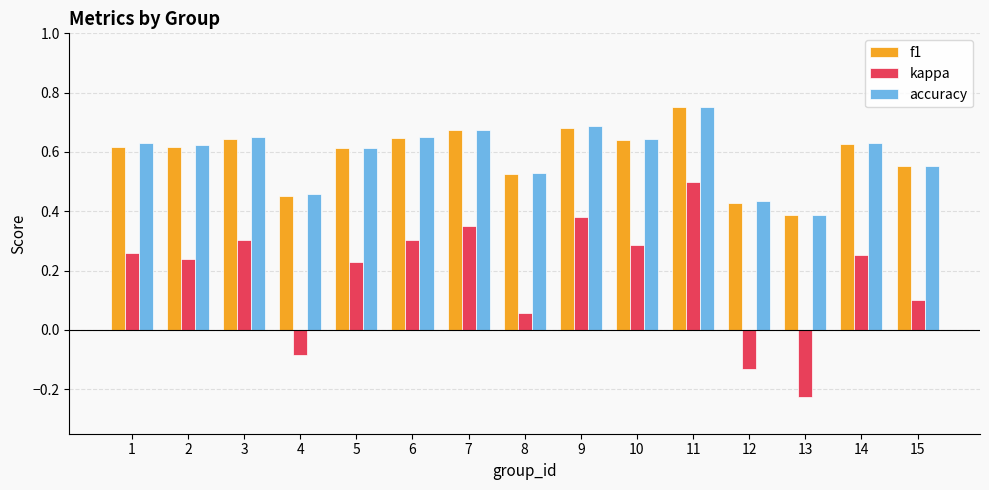

Which series changed the most between 5 and 6?

kappa